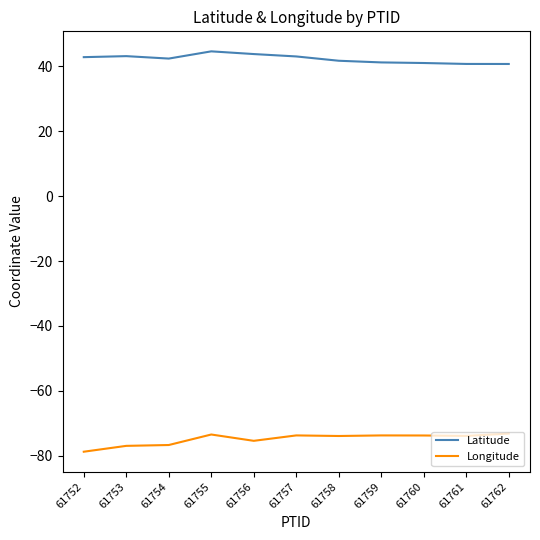

The value of Latitude at 61761 is 23.3. True or false?

False